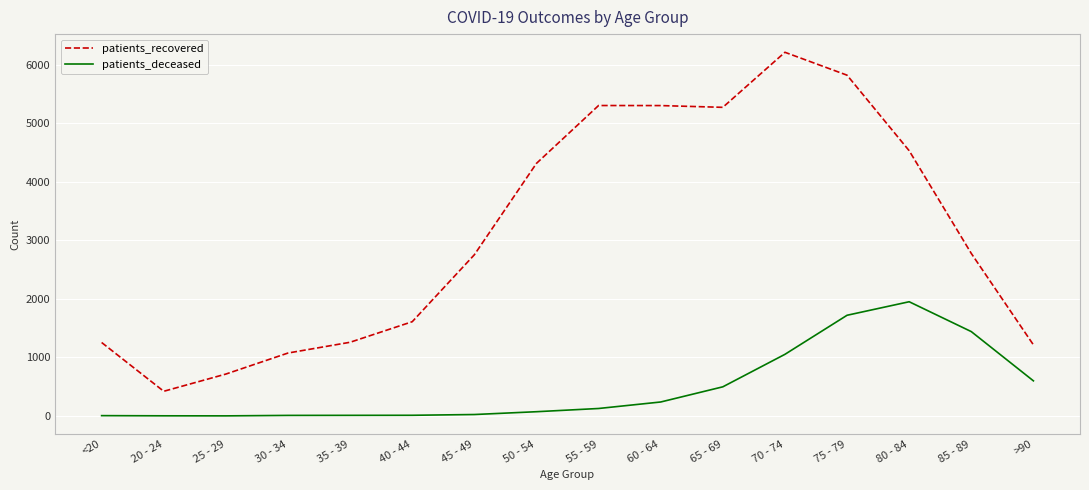

List the series in order of their overall mean, highest first.

patients_recovered, patients_deceased